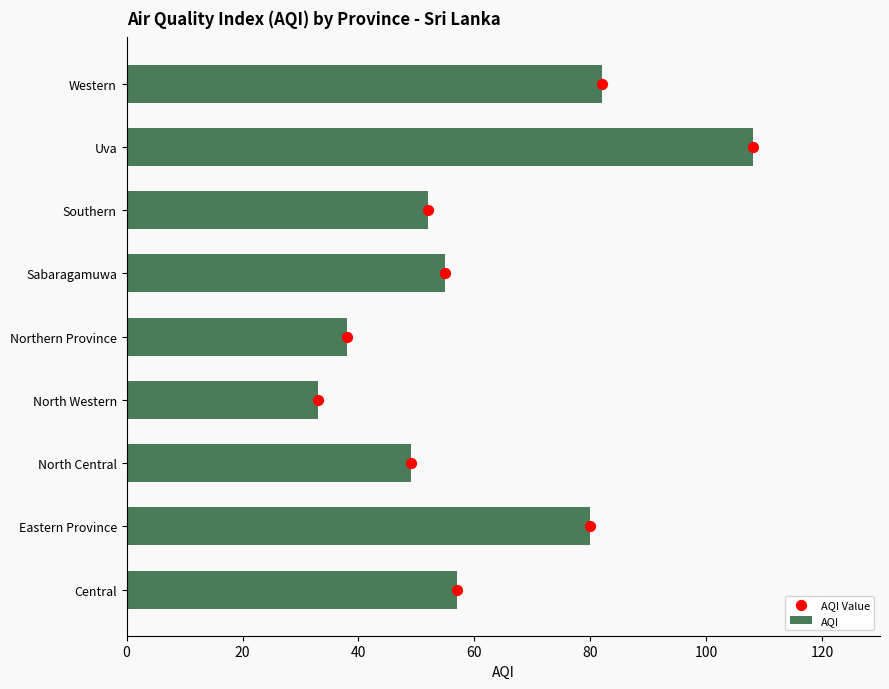

Which series has the largest total across all categories?

AQI